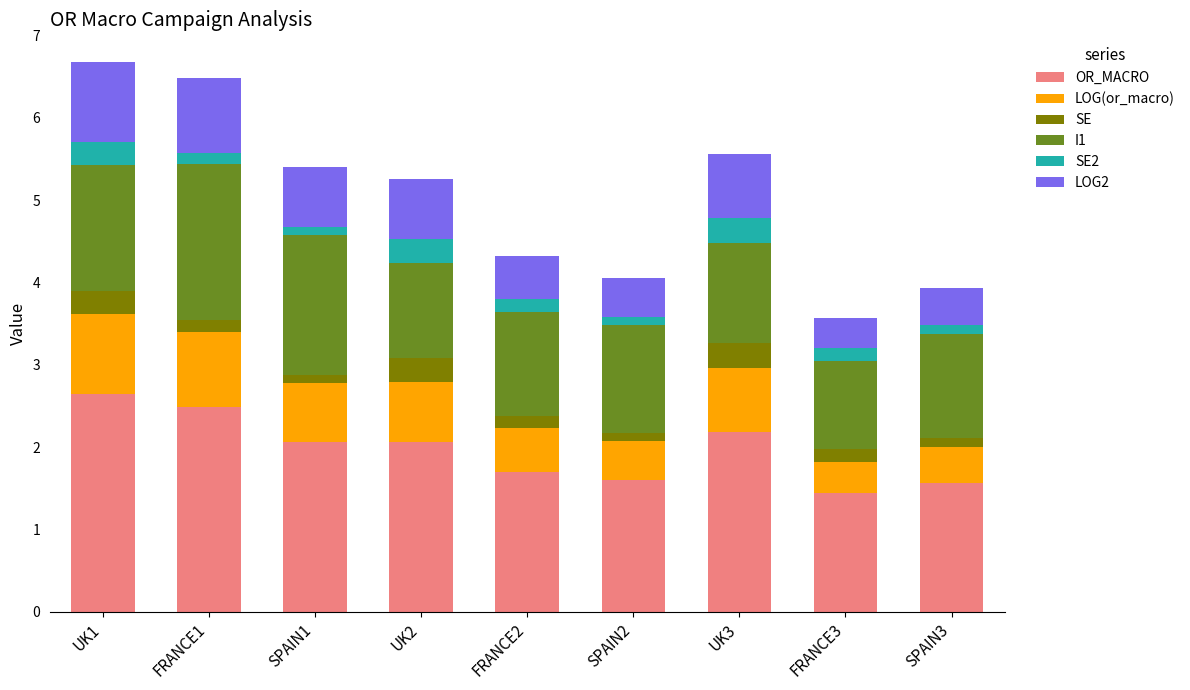

Are the bars grouped side by side (vs. stacked)?

No